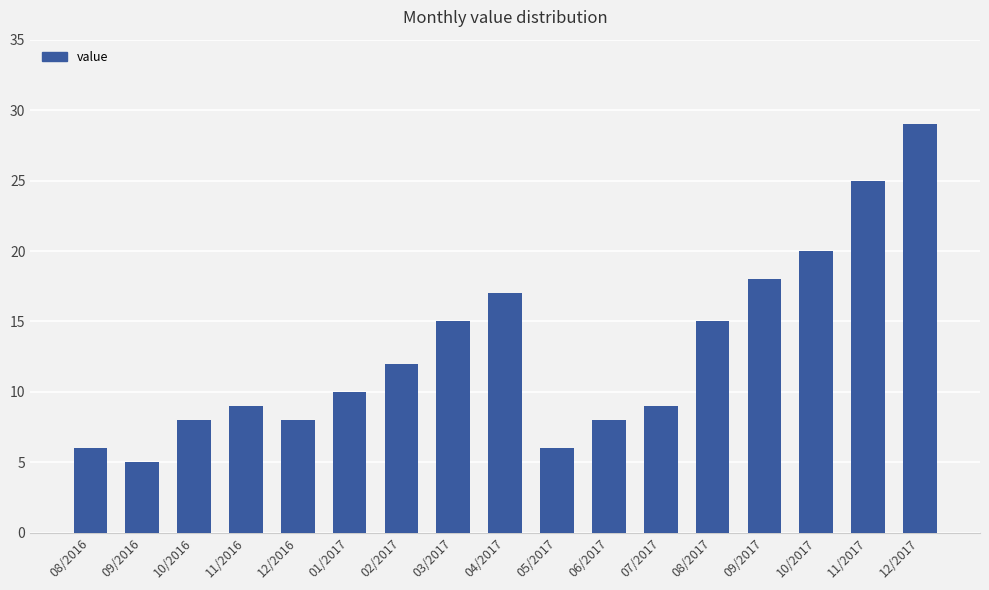

Reading left to right, list all the values displayed in this chart.

6	5	8	9	8	10	12	15	17	6	8	9	15	18	20	25	29